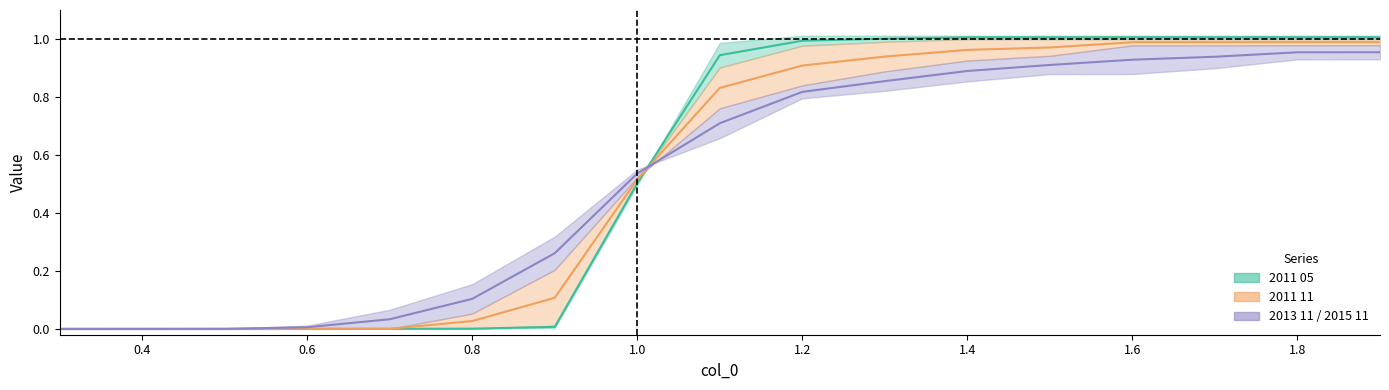

Does the chart display data point markers on the line(s)?

No